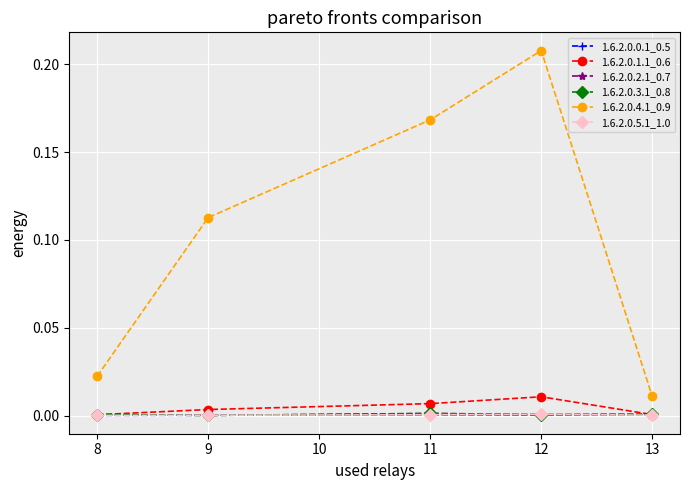

Does the chart have visible grid lines?

Yes